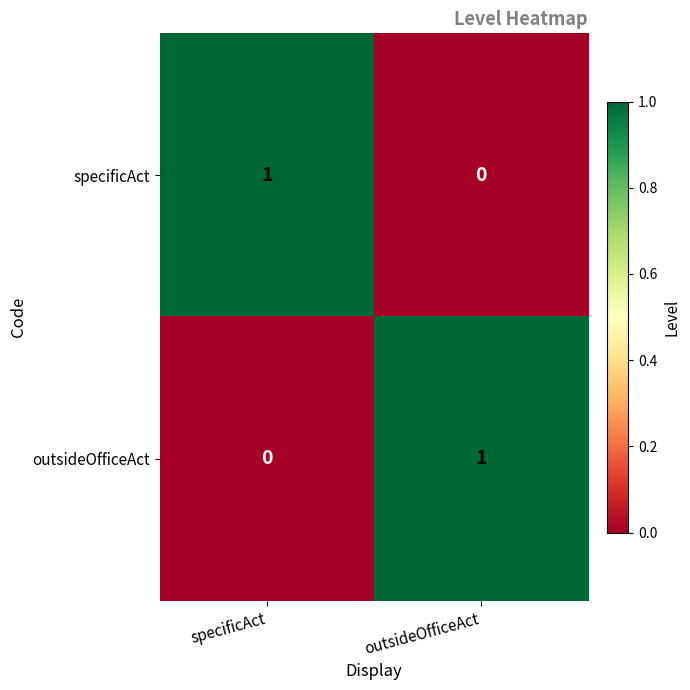

List the labels in order of specificAct value, largest first.

specificAct, outsideOfficeAct